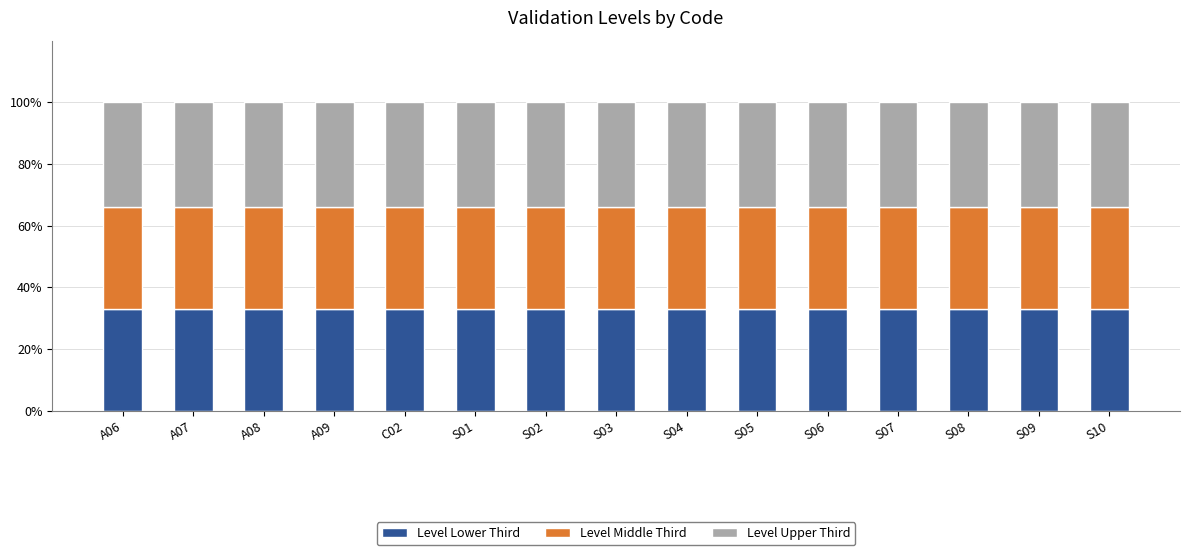

At which category is the sum across all series the highest?

A06